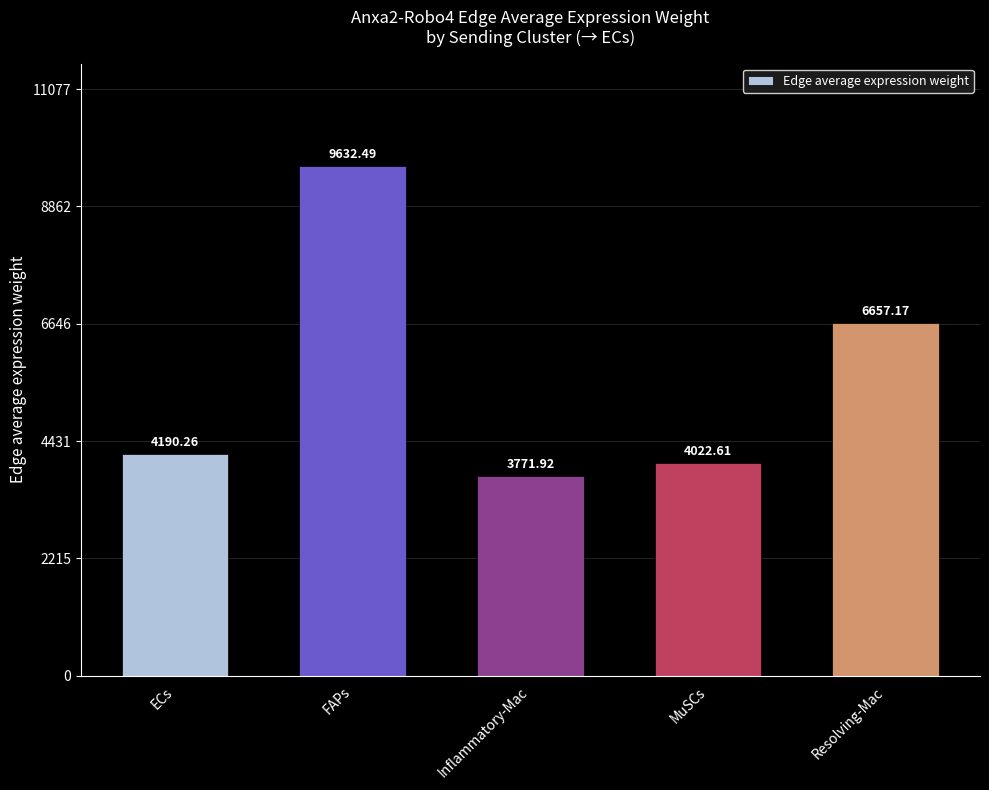

What is the label of the 1st bar from the left?

ECs